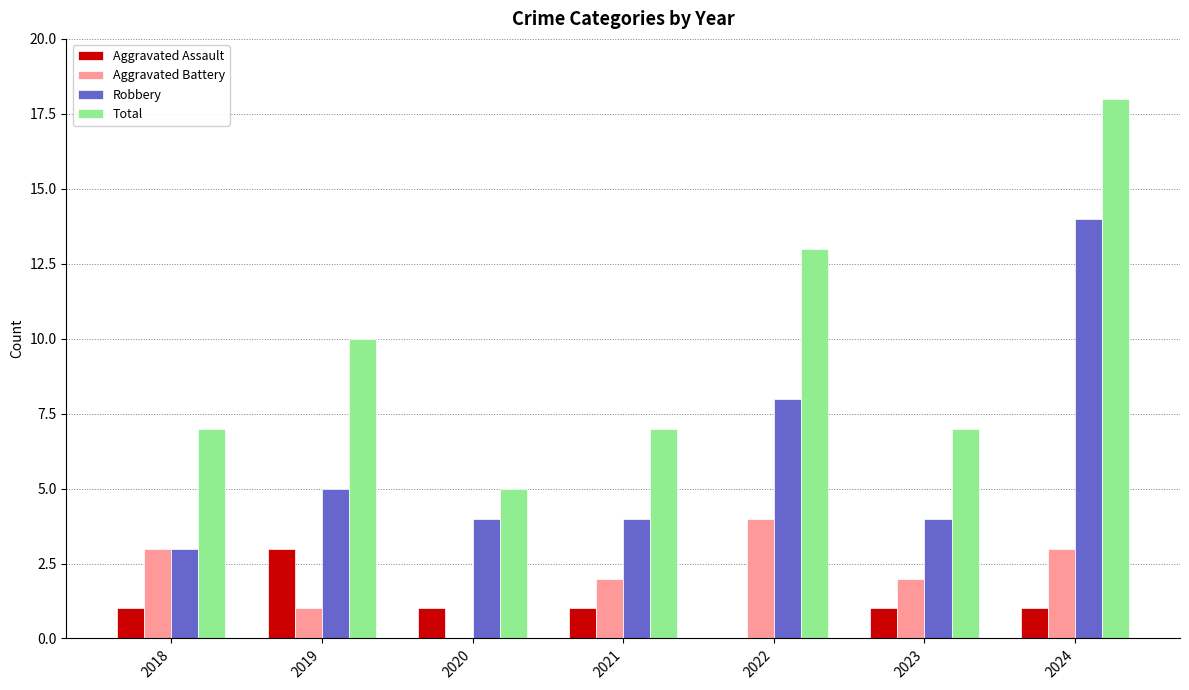

Is it true that Robbery equals 6 at 2020?

False